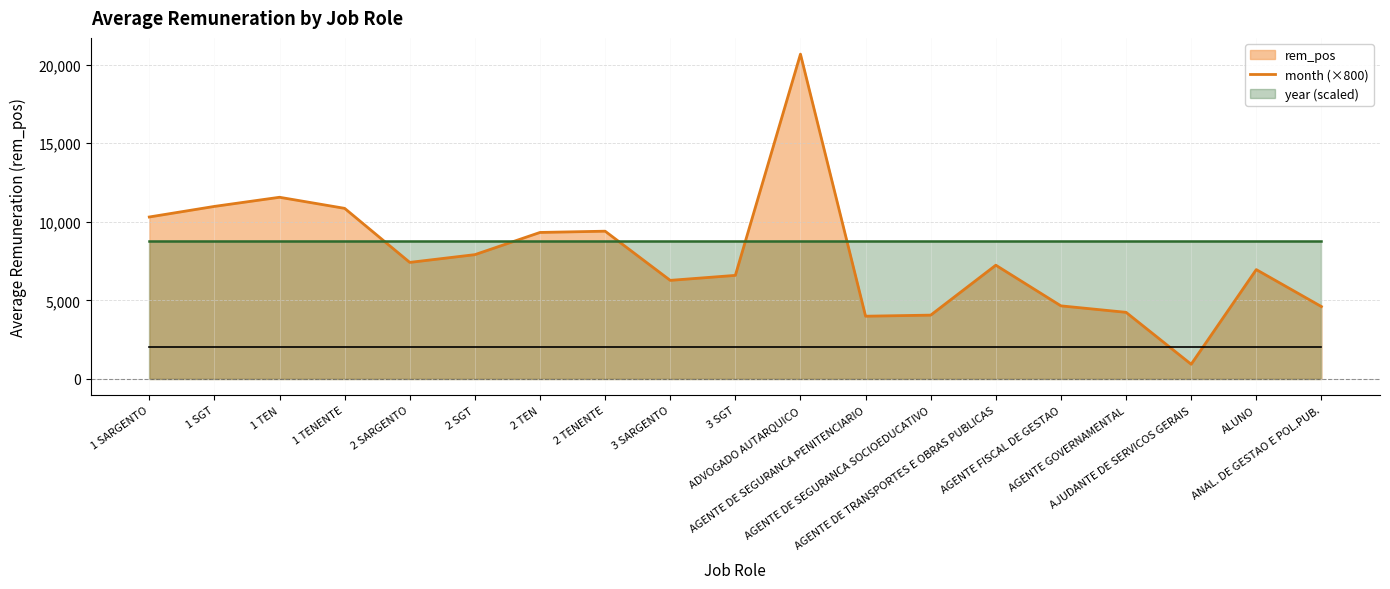

What is the label of the 12th point from the right?

2 TENENTE